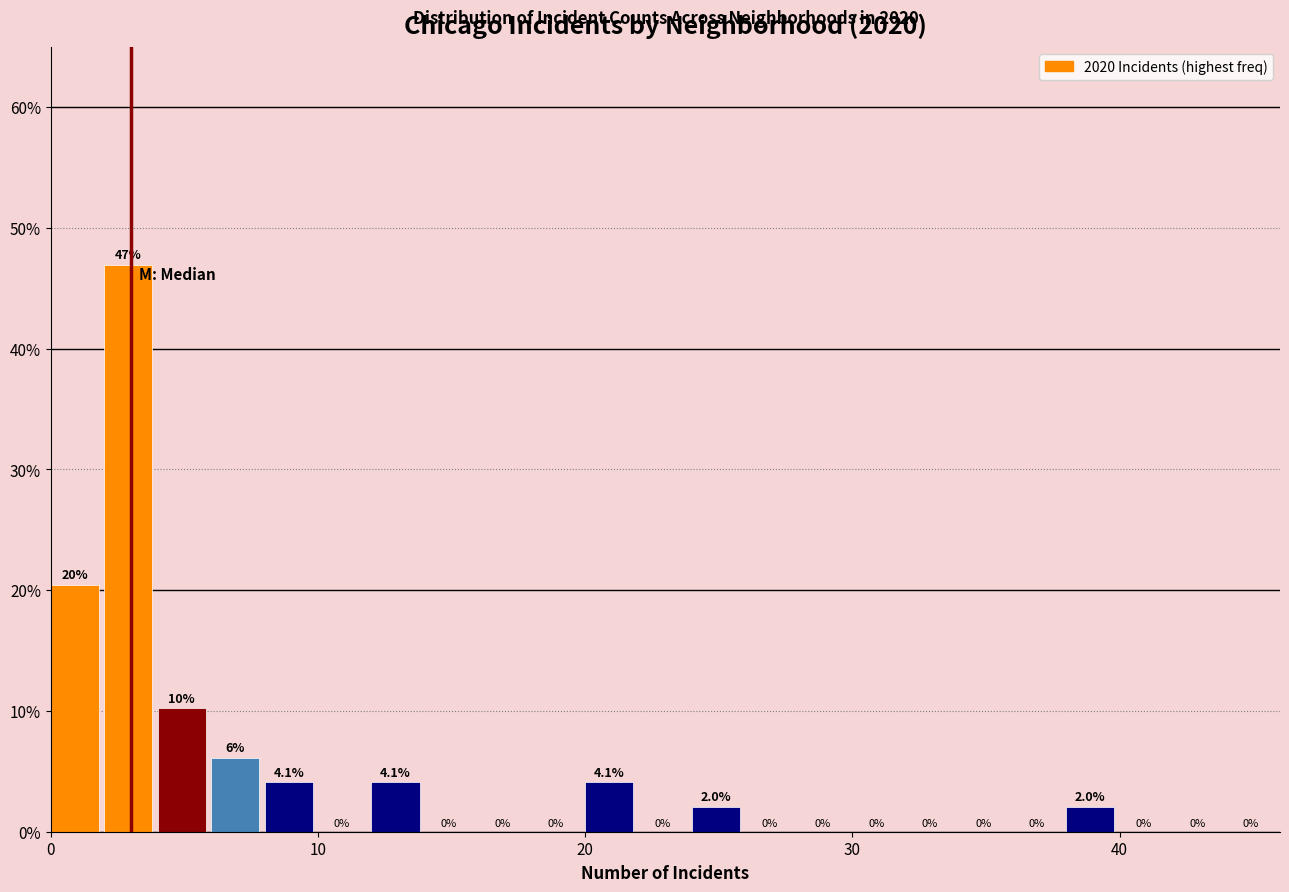

Around what value on the x-axis is the tallest bar? Give the approximate position of its centre, as read against the axis.

3